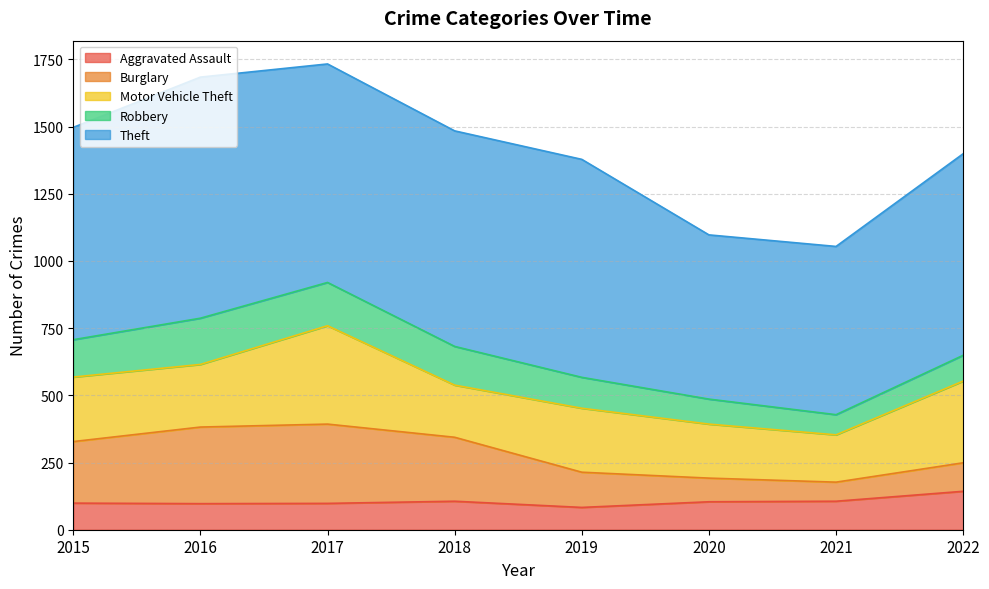

At how many categories does at least one series exceed 113?

8